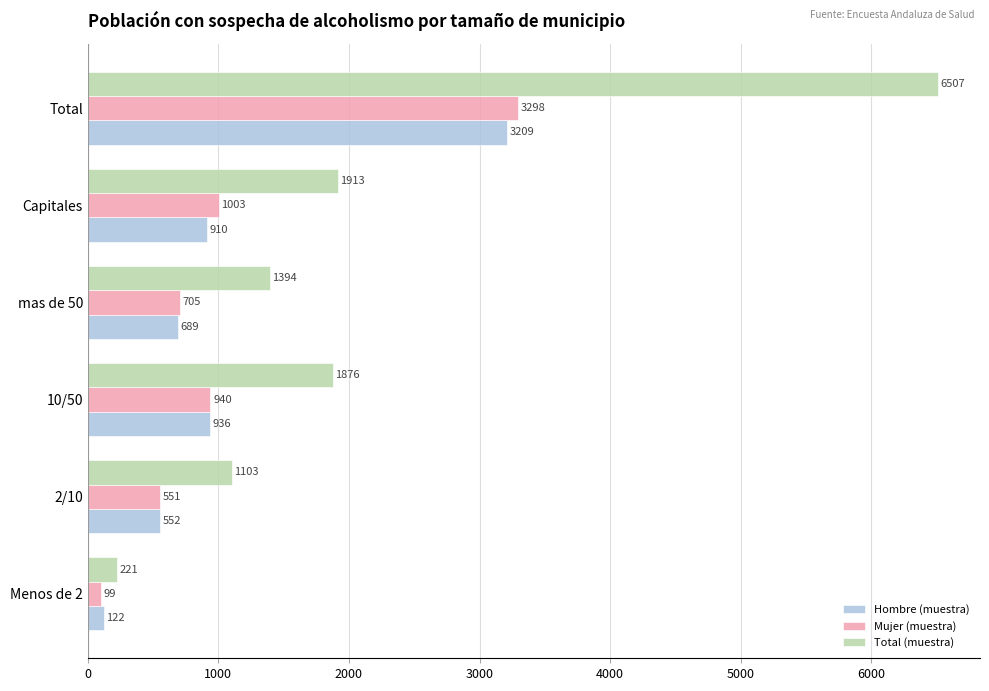

At which label is Mujer (muestra) closest to 1698?

Capitales